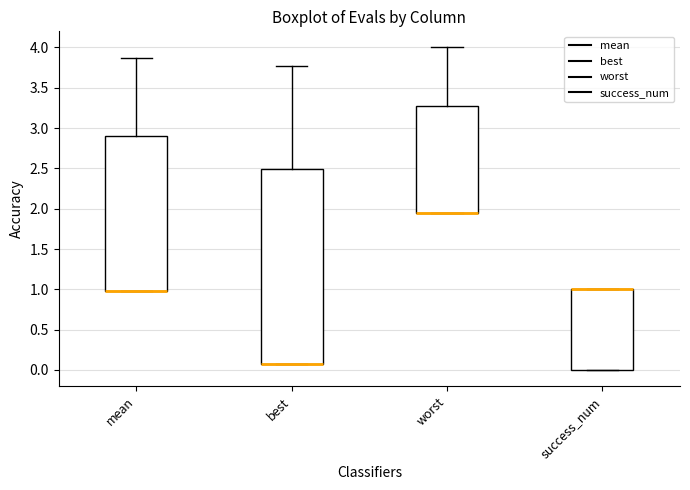

Reading left to right, read every box against the y-axis: the position of its median line, the range the box covers, and the ends of its whiskers. The values are not printed on the chart, so give them approximately, as read against the axis.

mean: median 1.00 (drawn on the box's lower edge), box 1.00 to 2.90, whiskers 1.00 to 3.85
best: median 0.05 (drawn on the box's lower edge), box 0.05 to 2.50, whiskers 0.05 to 3.75
worst: median 1.95 (drawn on the box's lower edge), box 1.95 to 3.30, whiskers 1.95 to 4.00
success_num: median 1.00 (drawn on the box's upper edge), box 0.00 to 1.00, whiskers 0.00 to 1.00